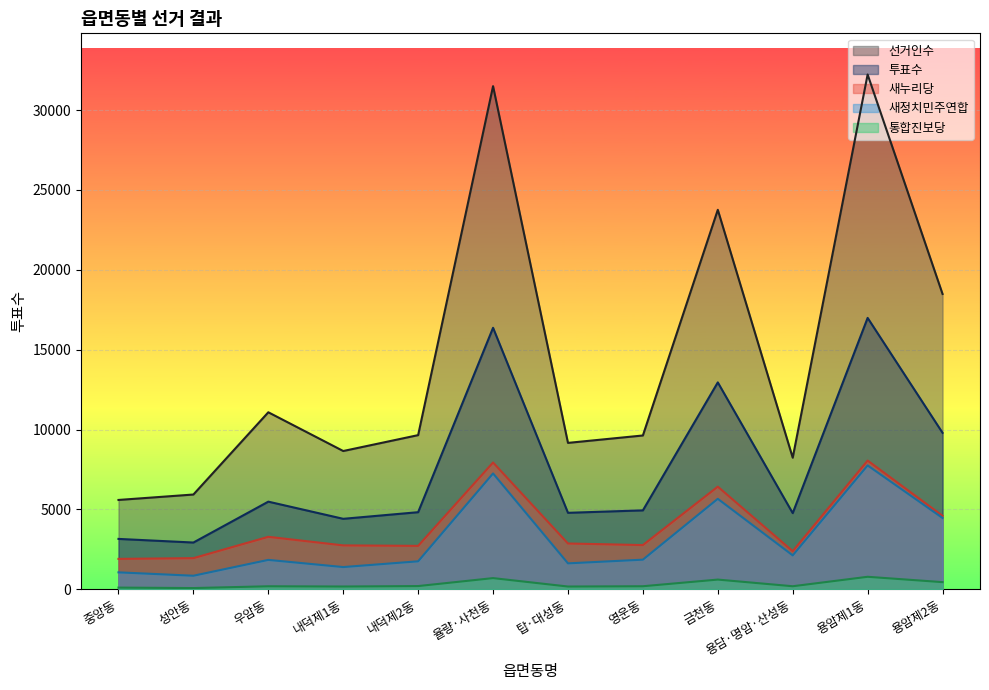

What is the difference between the highest and lowest values at 용담·명암·산성동?

8048